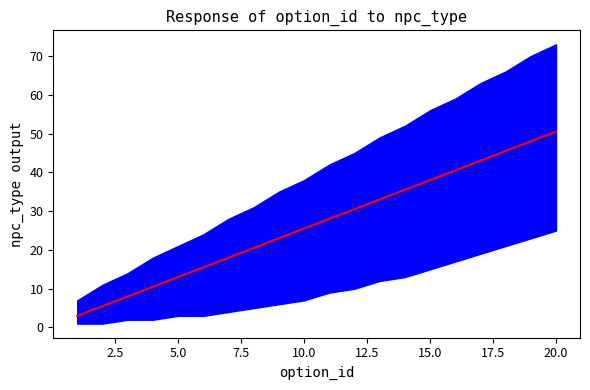

What position from the left is 2.5?

2